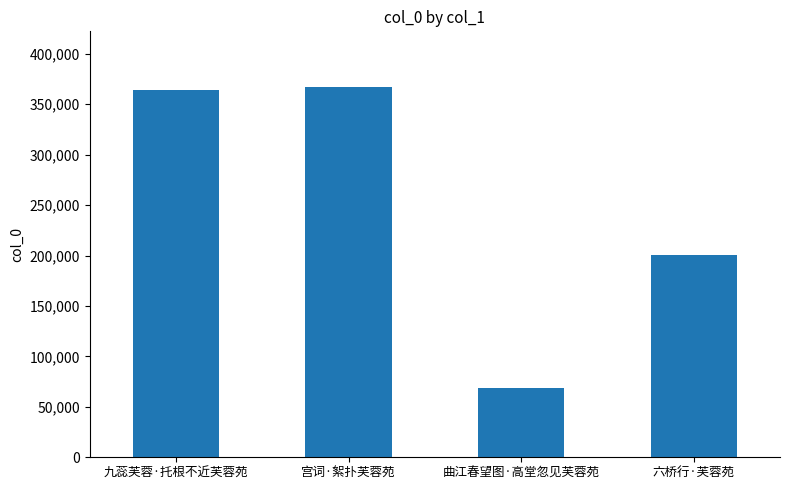

What is the ratio of the value at 九蕊芙蓉·托根不近芙蓉苑 to the value at 曲江春望图·高堂忽见芙蓉苑?

5.3